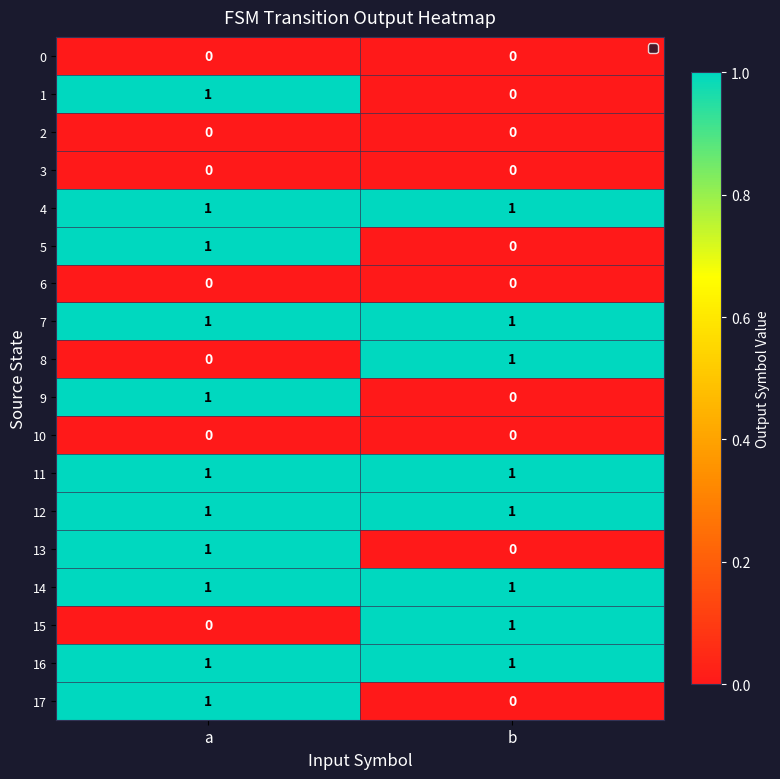

At which label does 8 reach its minimum?

a